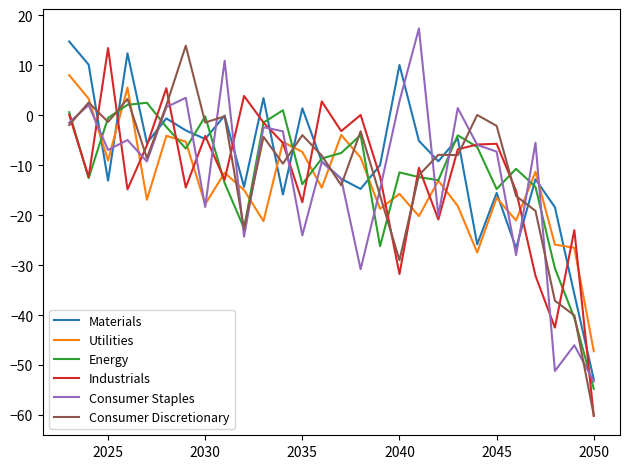

In Consumer Discretionary, how many points are higher than both neighbors (excluding endpoints)?

9